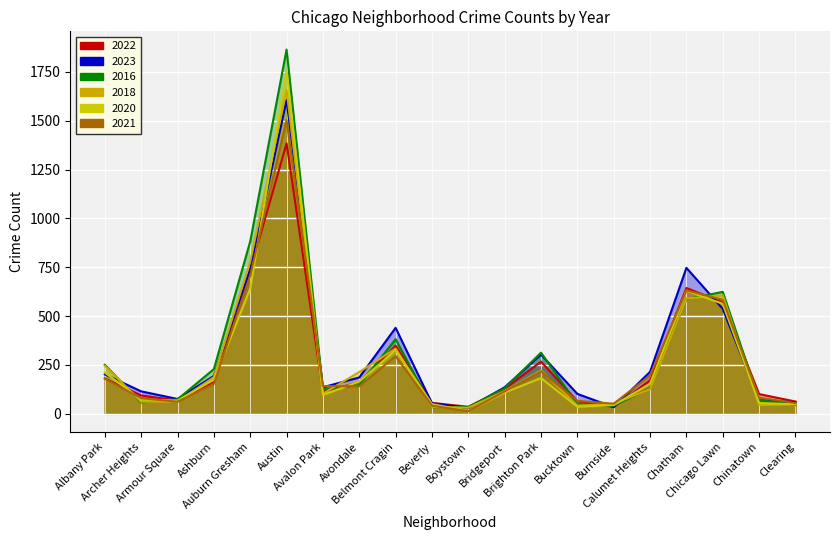

Which series has the widest spread of values?

2016